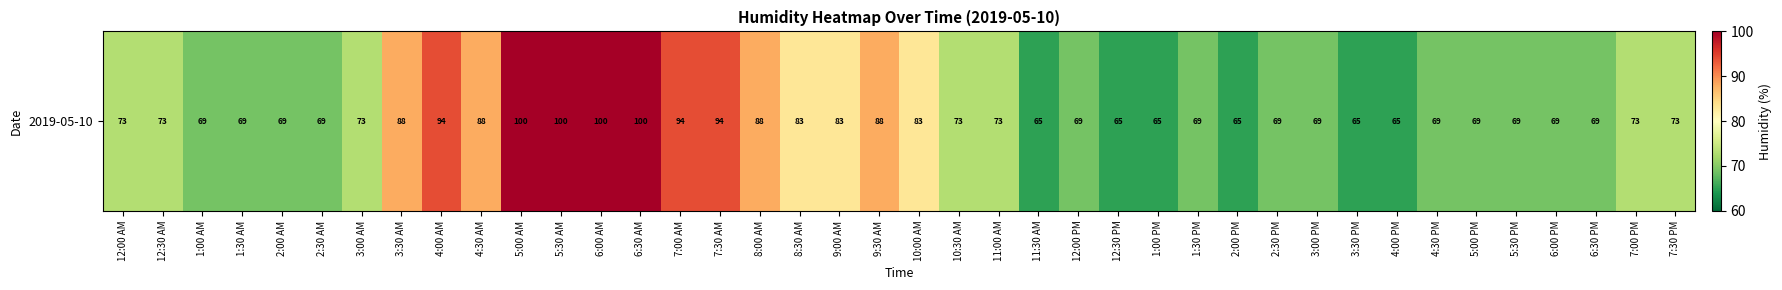

What is the minimum value shown in the chart?

65